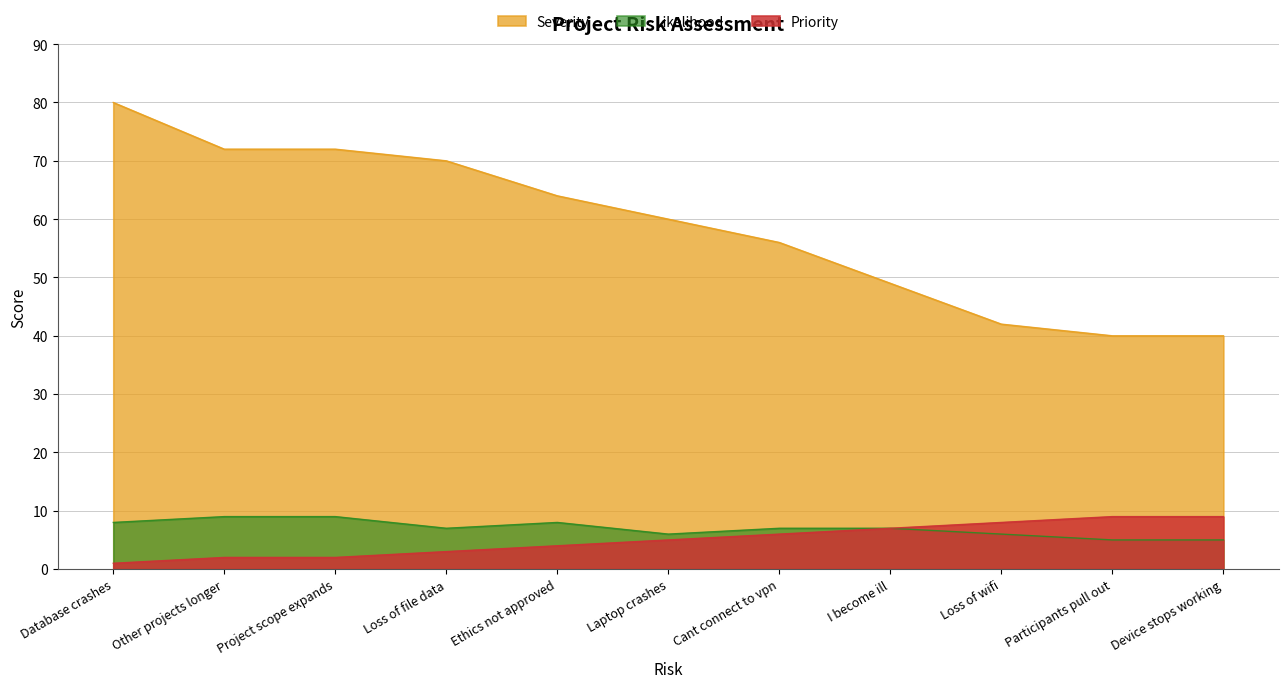

At which label does Severity first exceed 60?

Database crashes